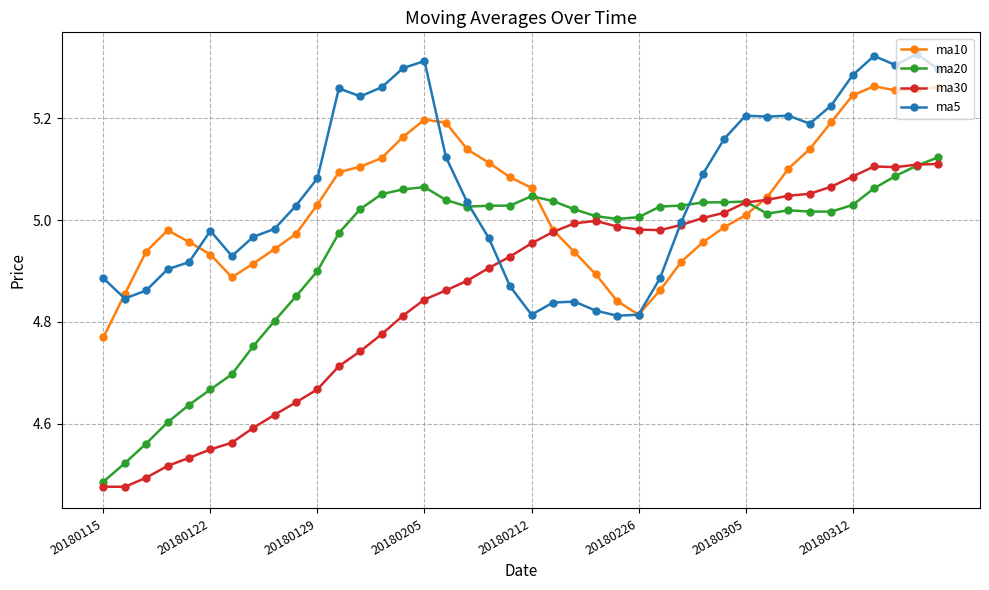

How many lines are shown in the chart?

4